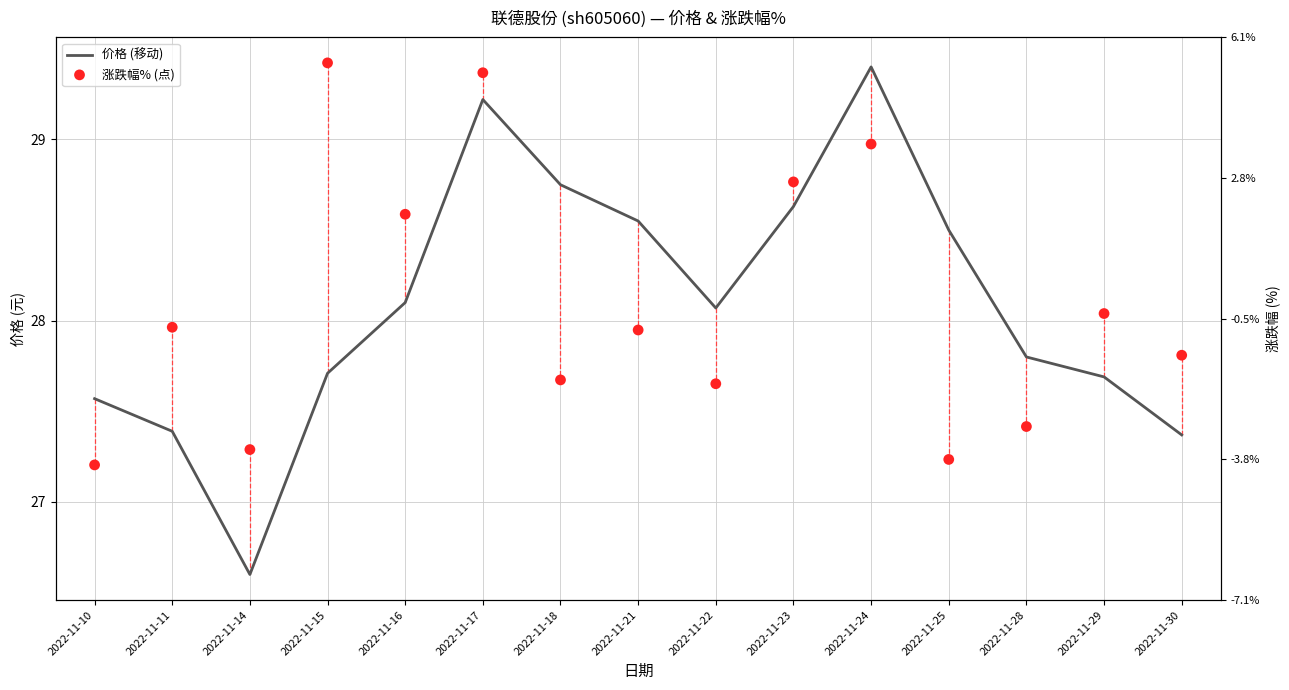

Which series has the widest spread of Y values?

价格 (移动)